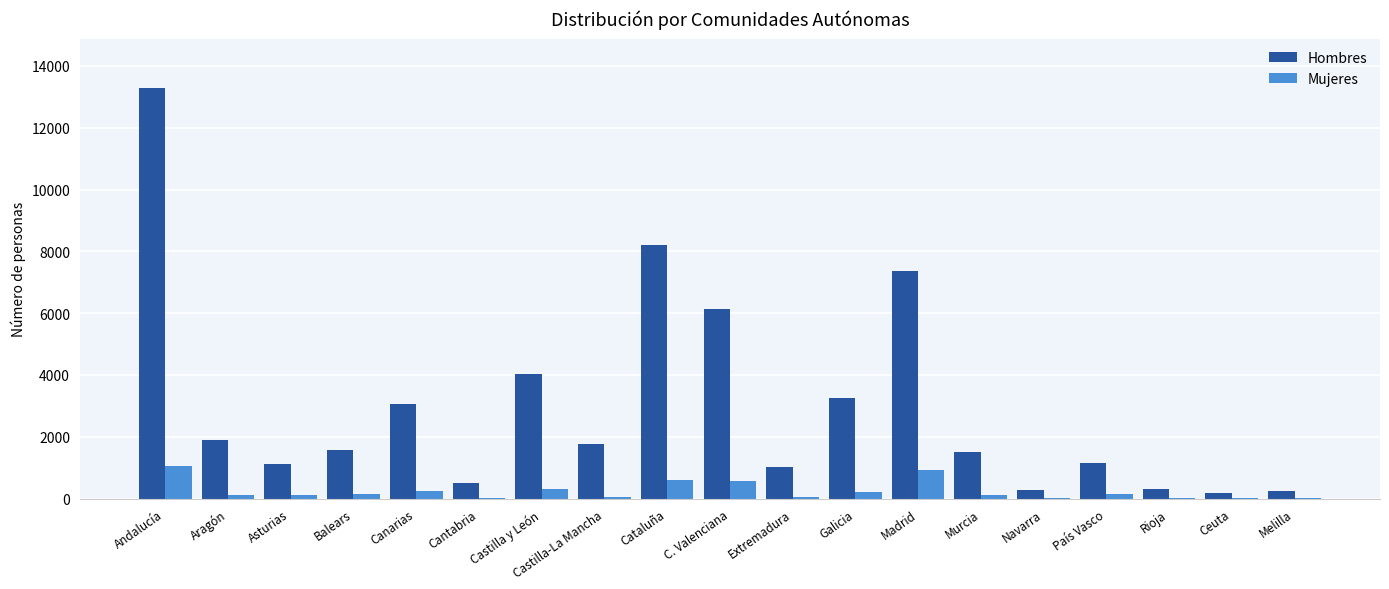

Which category has the highest value in the Mujeres series?

Andalucía